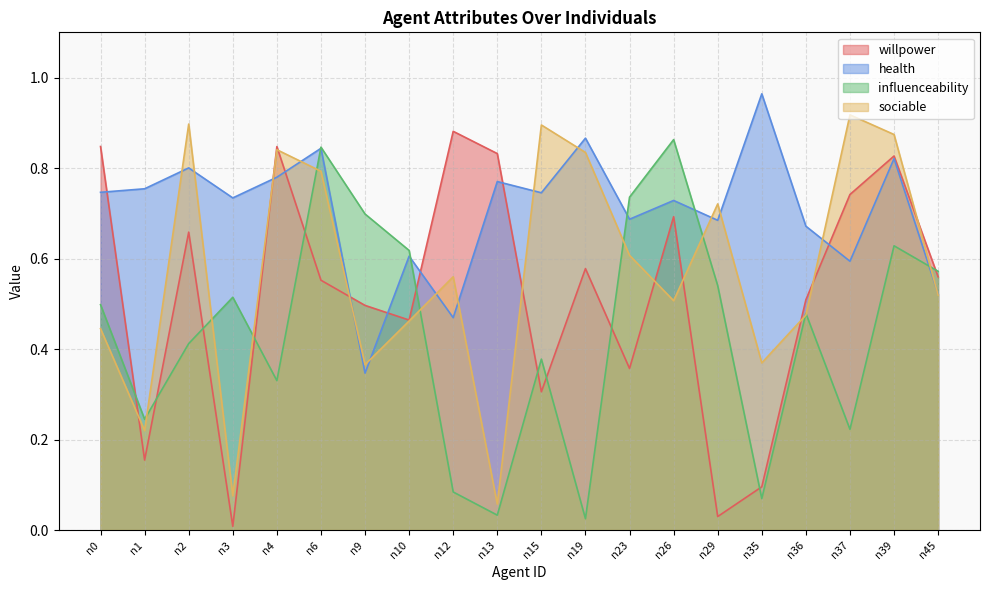

What is the average value of the health series?

0.7